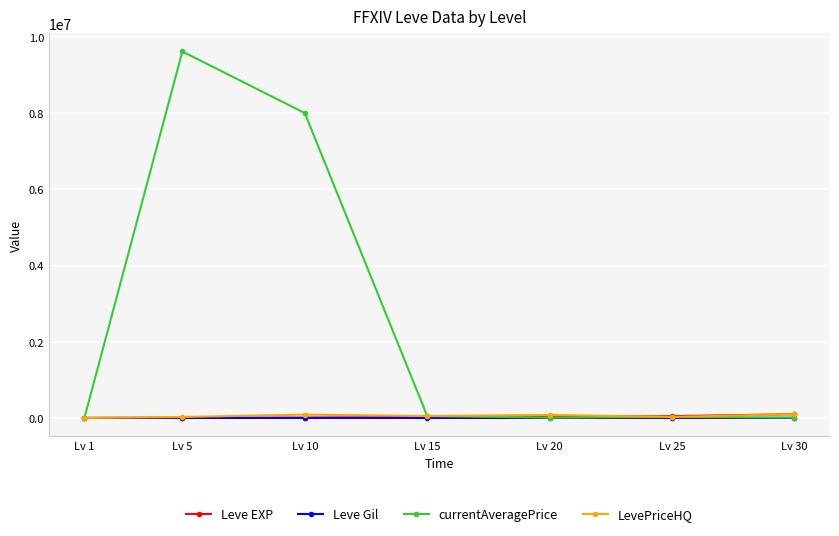

Read the currentAveragePrice value at Lv 10, to the nearest 100.

8000000